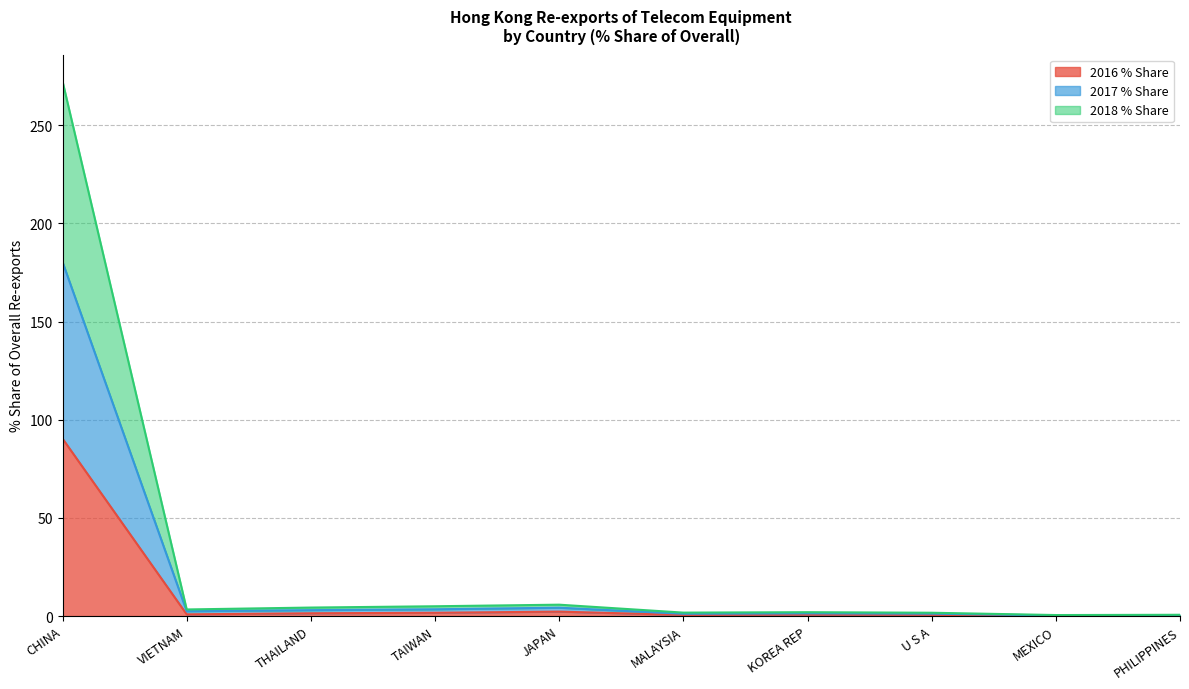

What is the total value across all series at MEXICO?

0.5